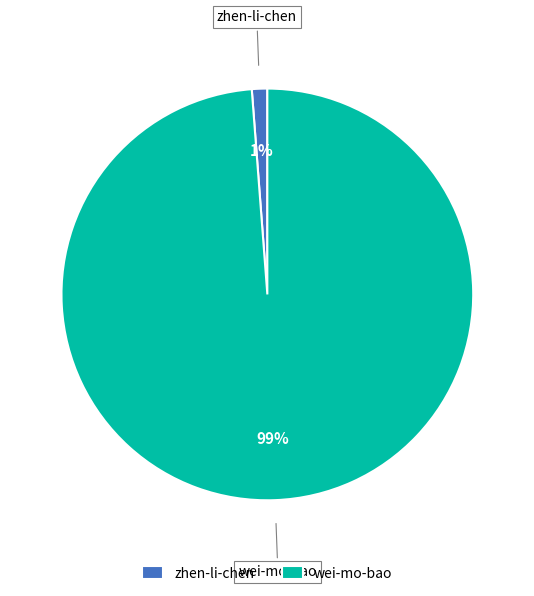

Which category has the smallest portion of the pie?

zhen-li-chen